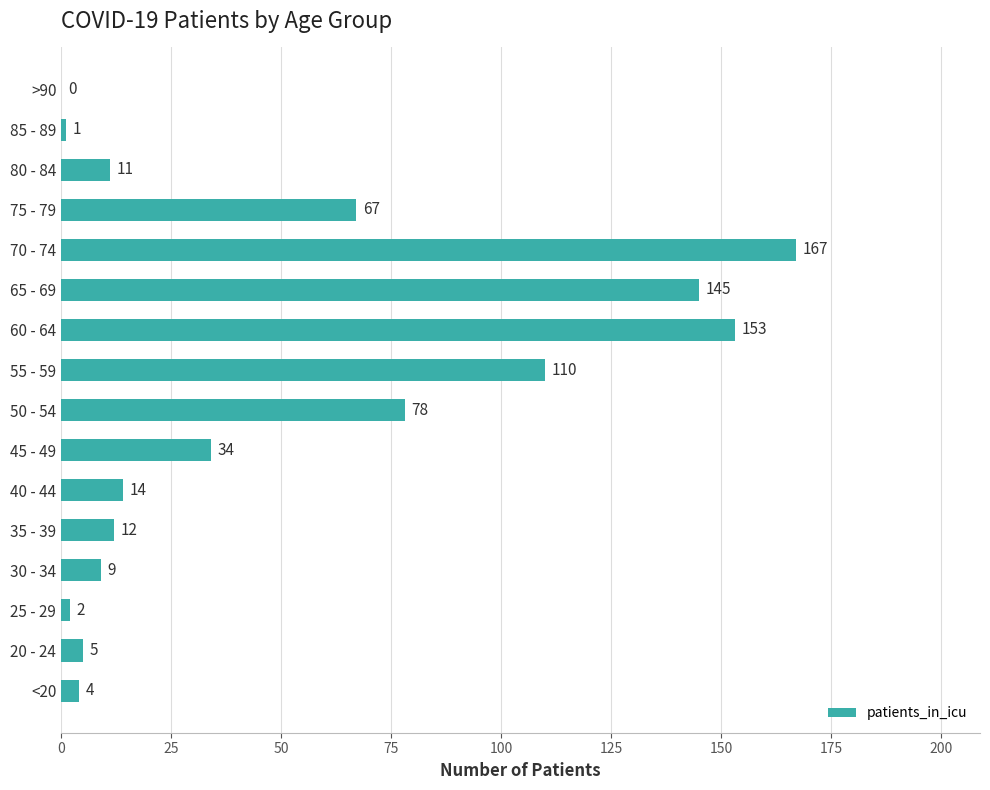

At which label is the value closest to 83?

50 - 54